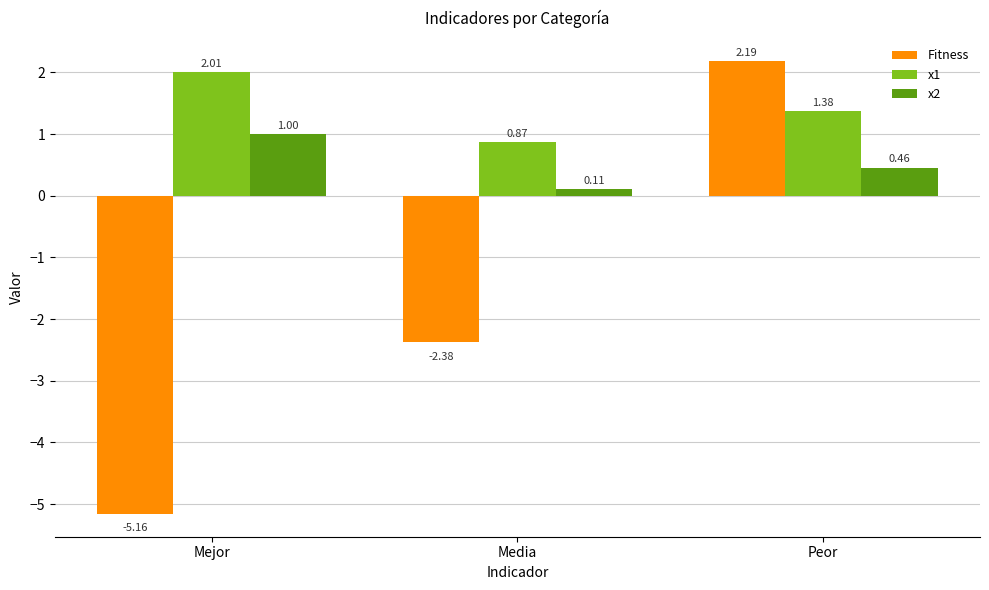

What is the sum of all x1 values?

4.3